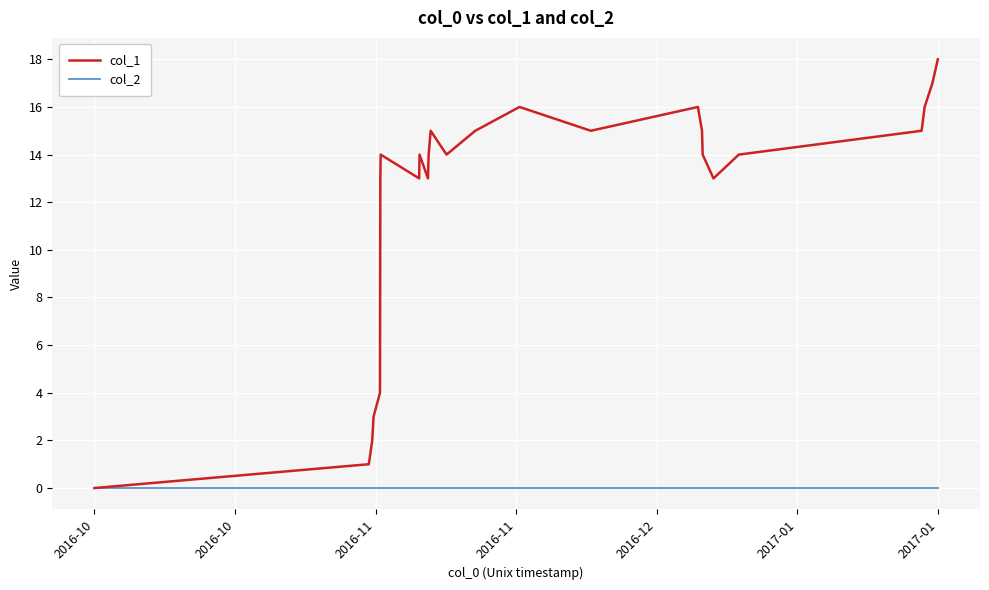

List the series in order of their overall mean, highest first.

col_1, col_2